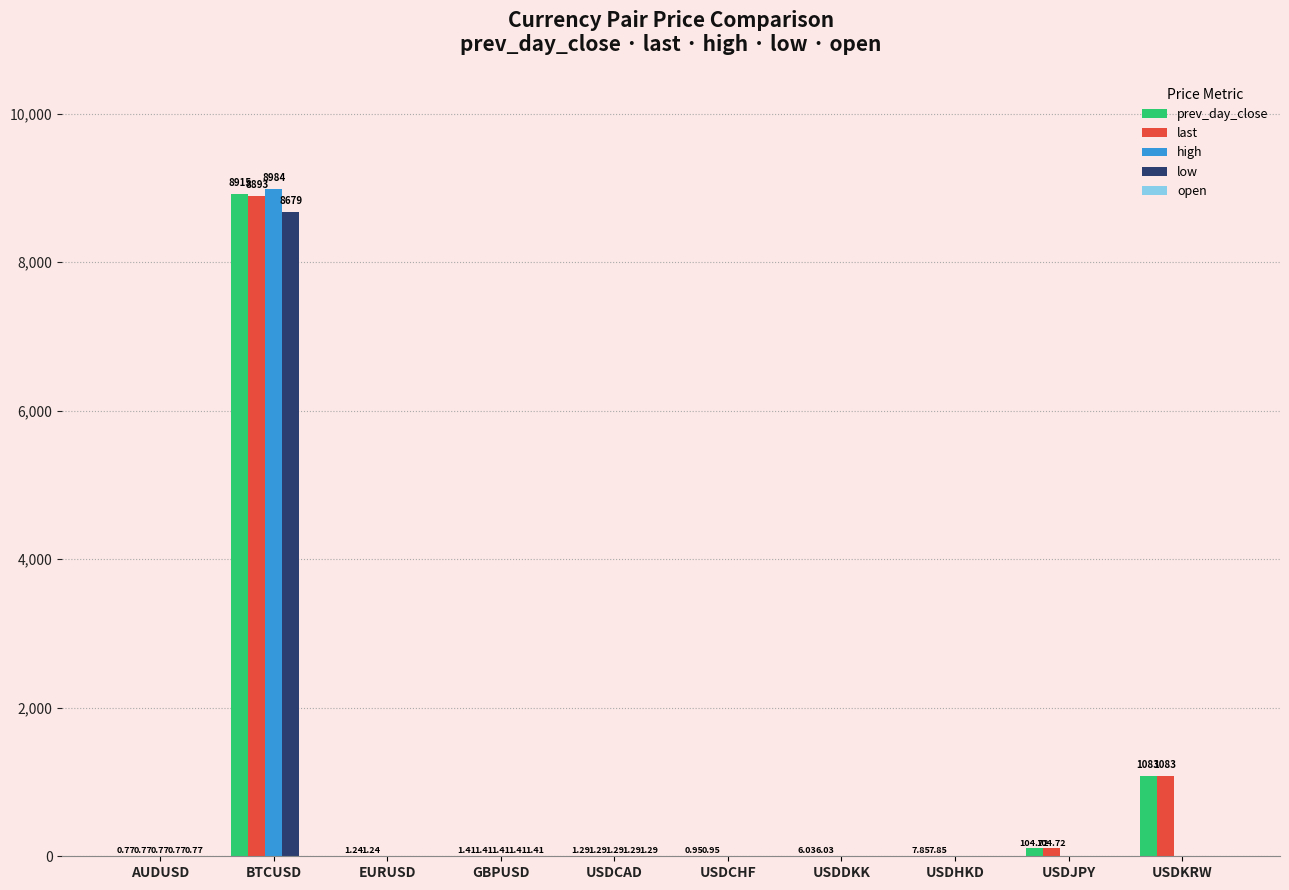

Is the value of prev_day_close at USDDKK greater than the value of last at AUDUSD?

Yes